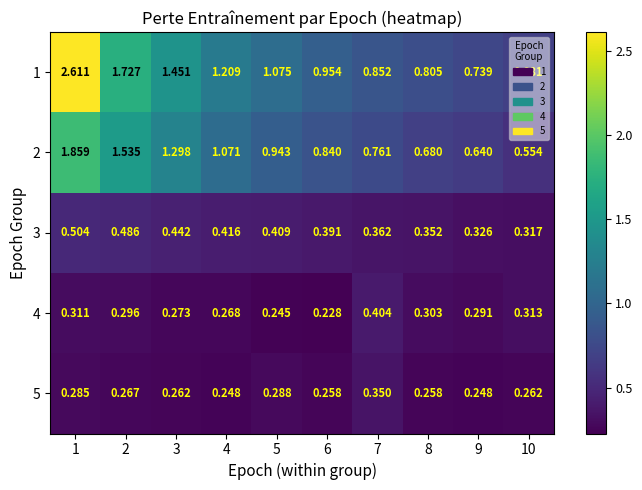

At 8, list the series in order from smallest to largest.

5, 4, 3, 2, 1